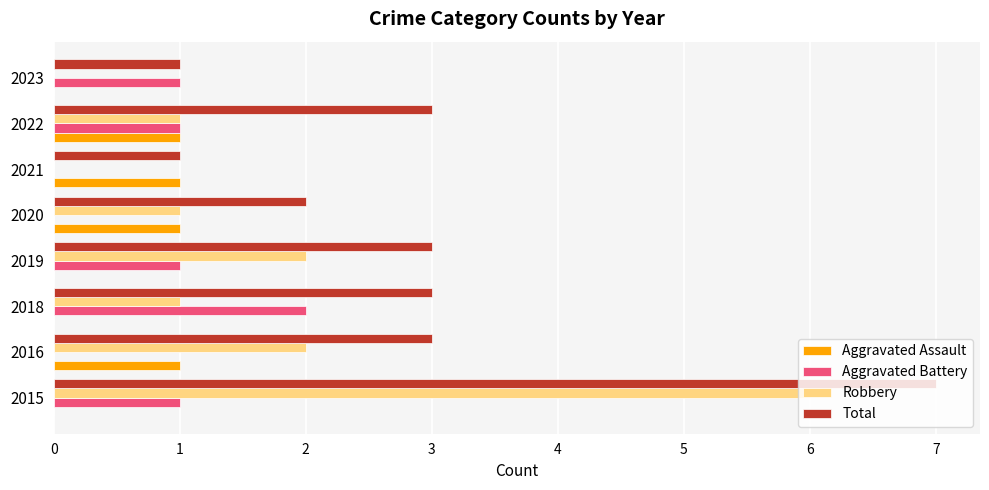

What is the sum of all Total values?

23